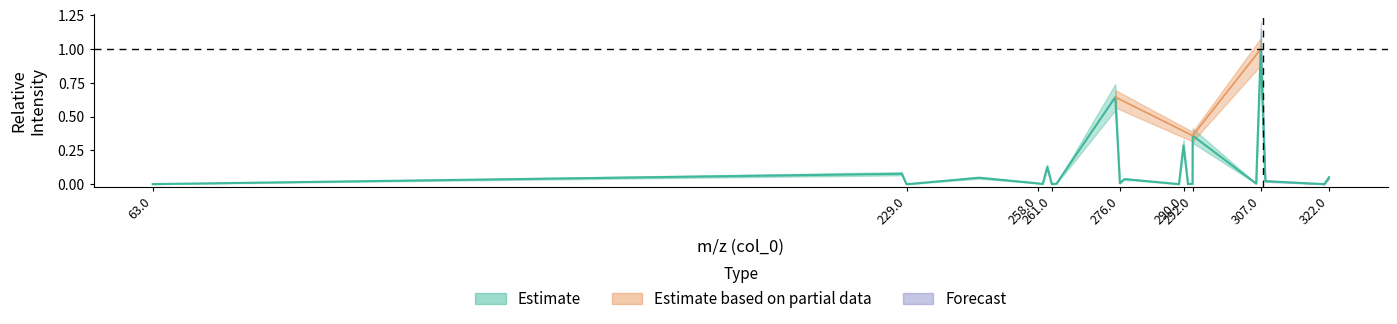

What is the difference between the maximum and minimum values?

1.0